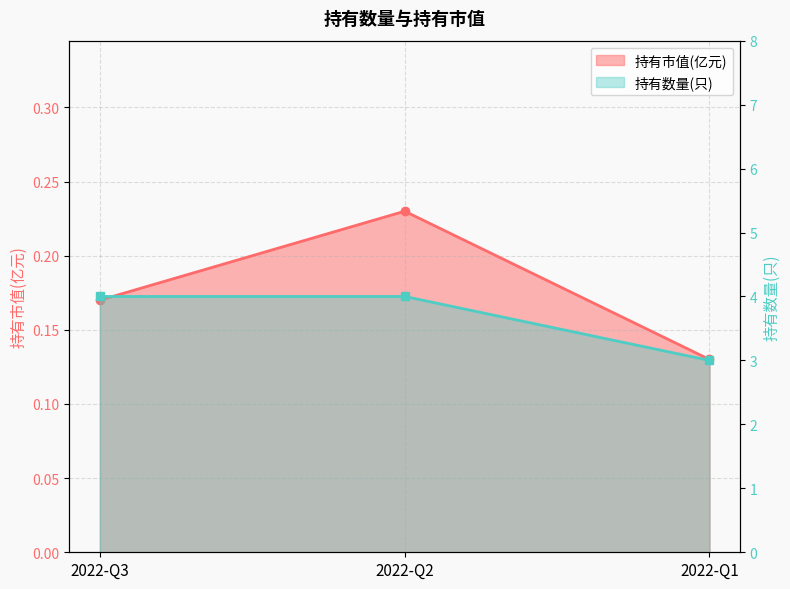

Is the value of 持有数量(只) at 2022-Q1 greater than the value of 持有市值(亿元) at 2022-Q3?

Yes